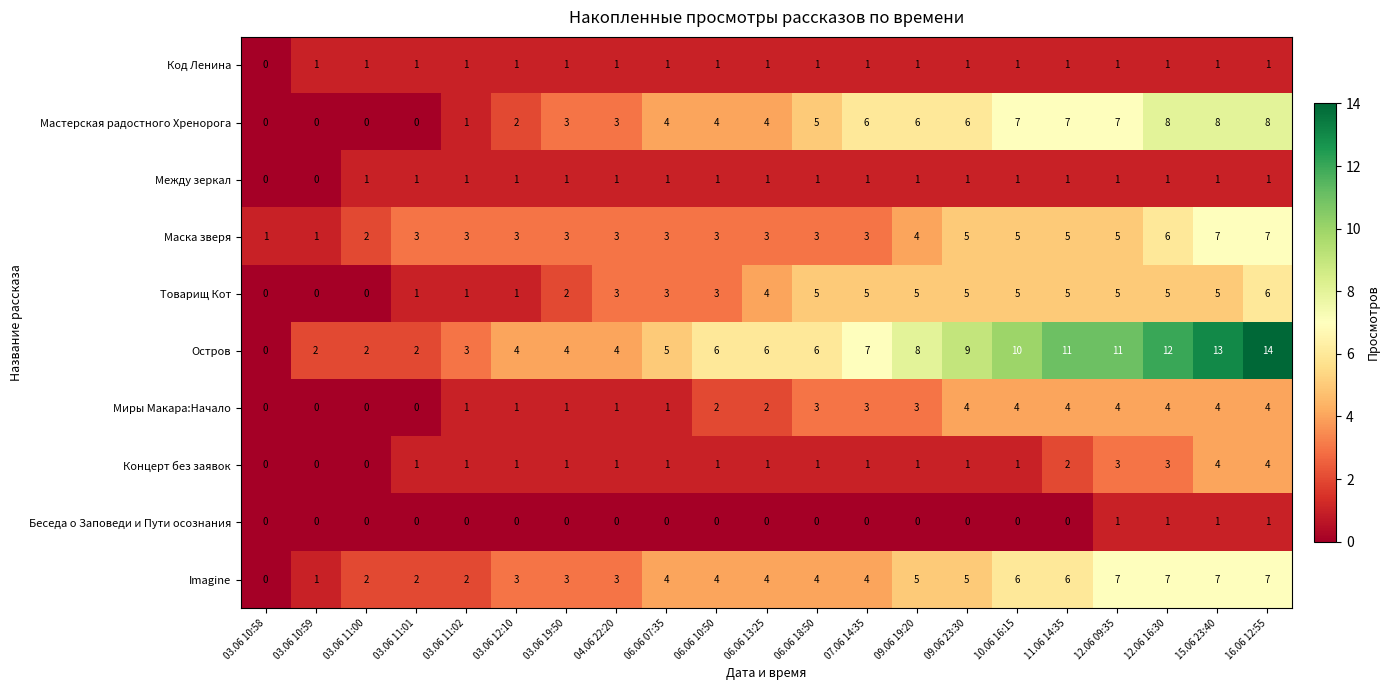

How many positive values does the Код Ленина series have?

20